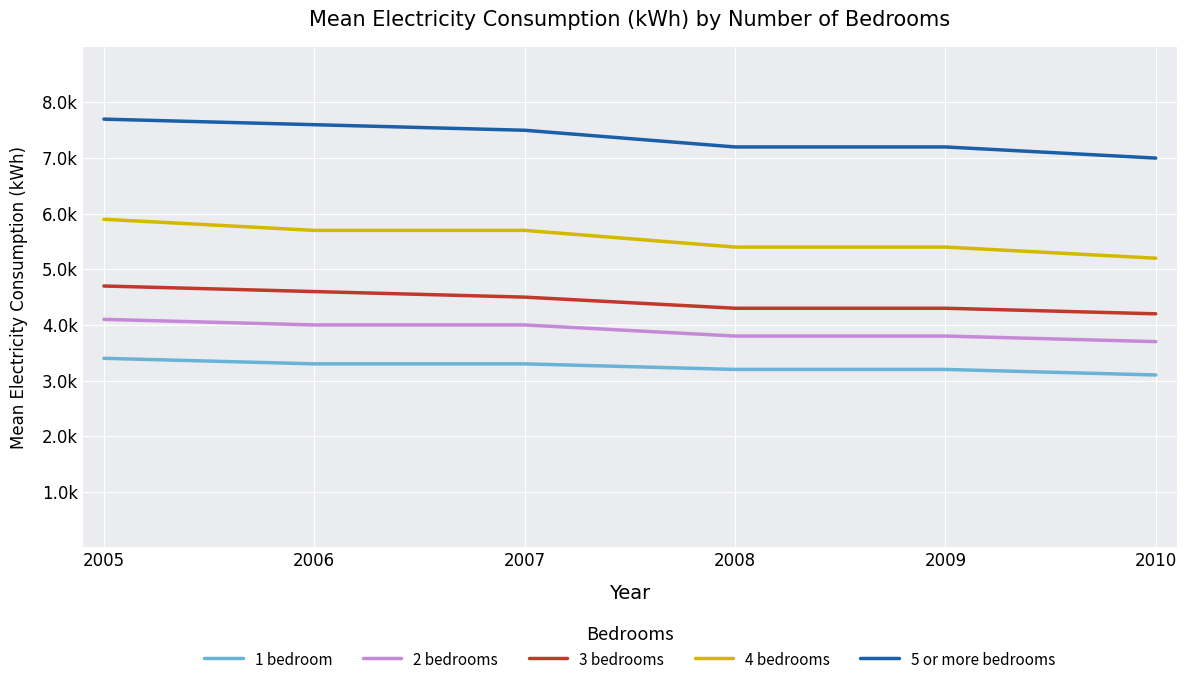

What is the value of the 1 bedroom point at the 2nd from the left?

3300